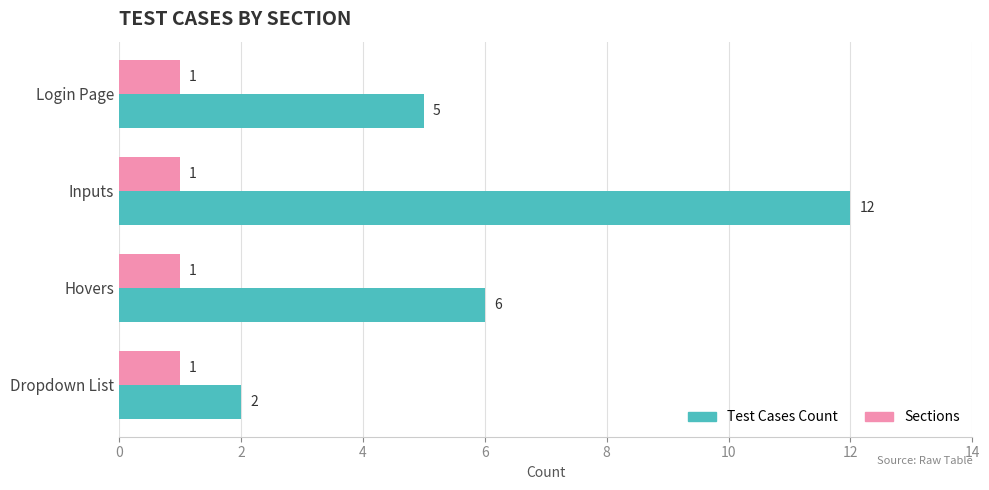

What is the difference between the Test Cases Count values at Dropdown List and Hovers?

4